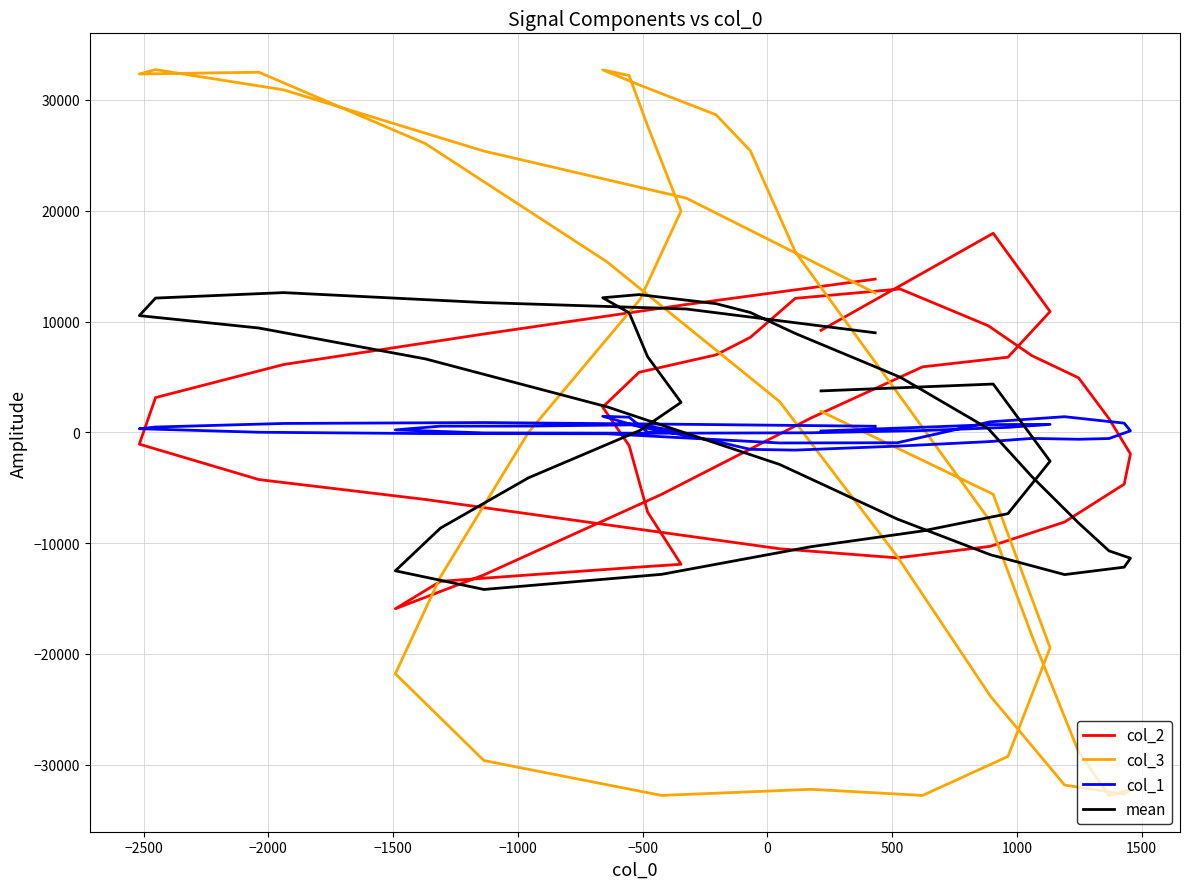

Does the chart have visible grid lines?

Yes